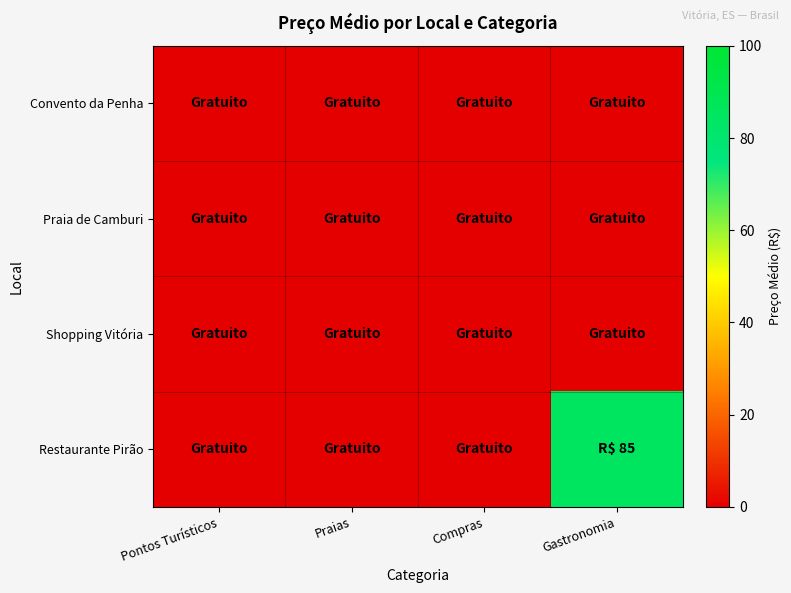

Rank the series by their maximum value, from highest to lowest.

Restaurante Pirão, Convento da Penha, Praia de Camburi, Shopping Vitória